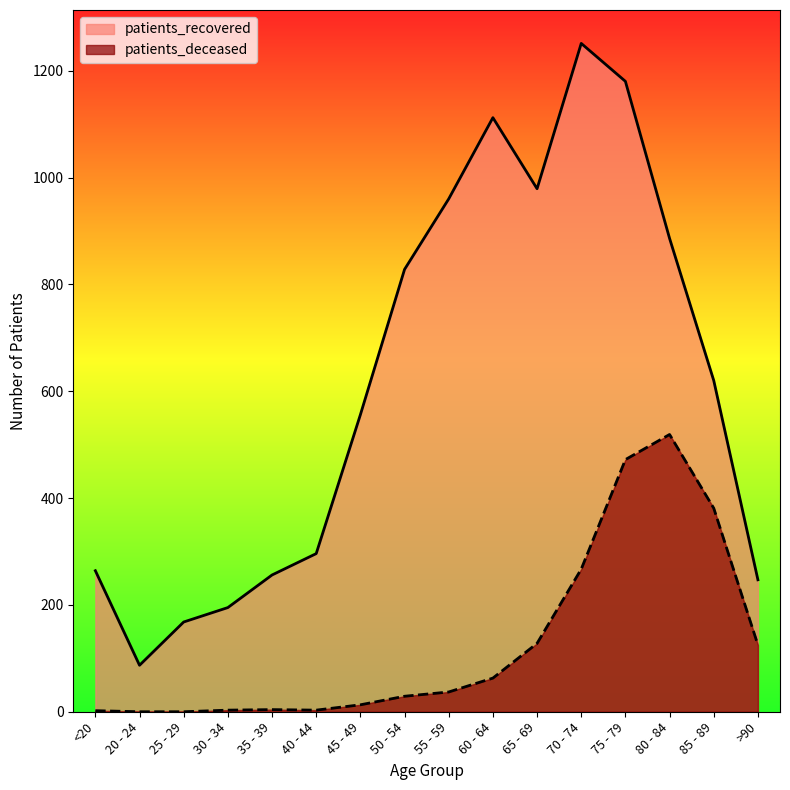

Which series changed the most between <20 and 85 - 89?

patients_deceased